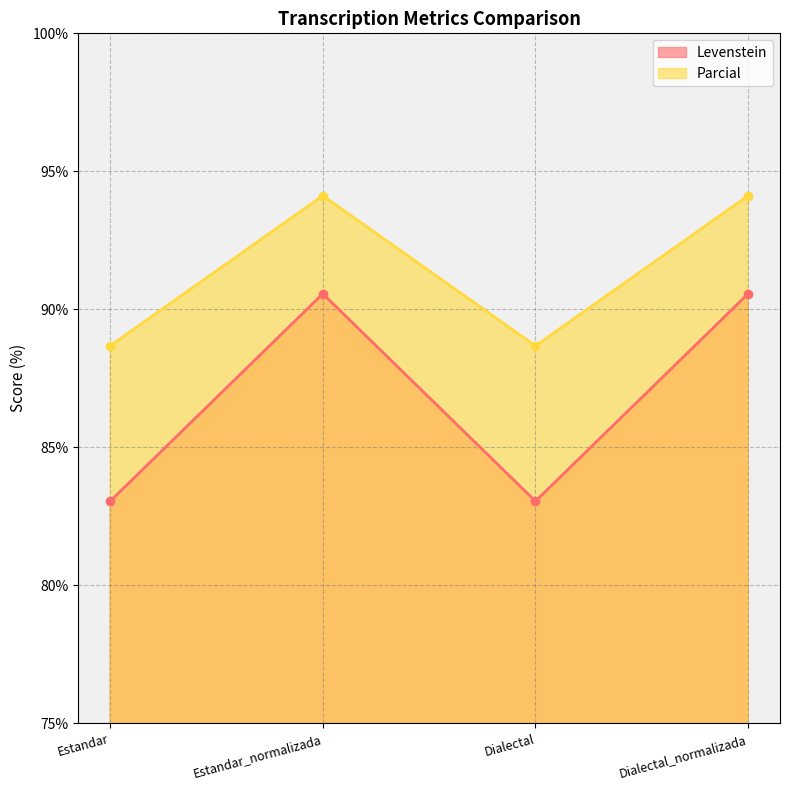

Where is the first local minimum for Levenstein?

Dialectal